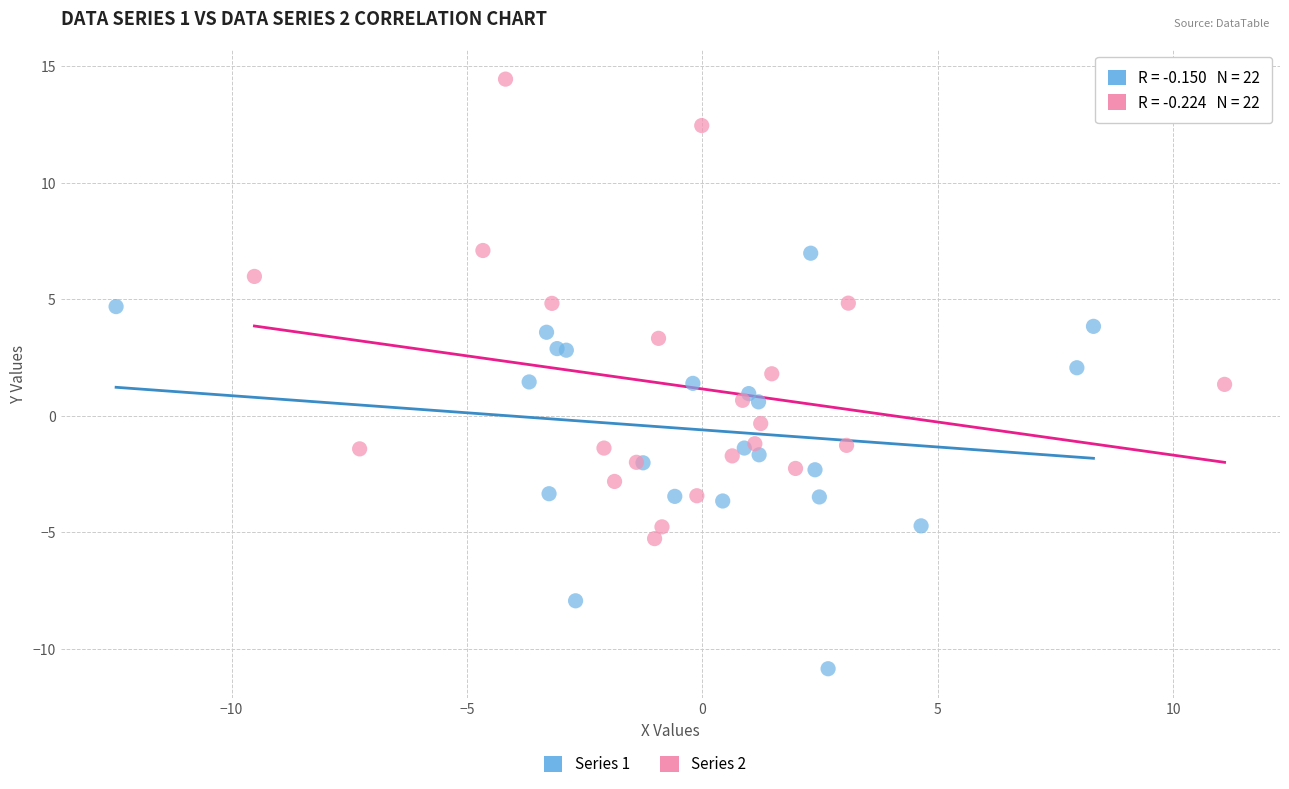

Which series reaches the minimum Y coordinate?

Series 1